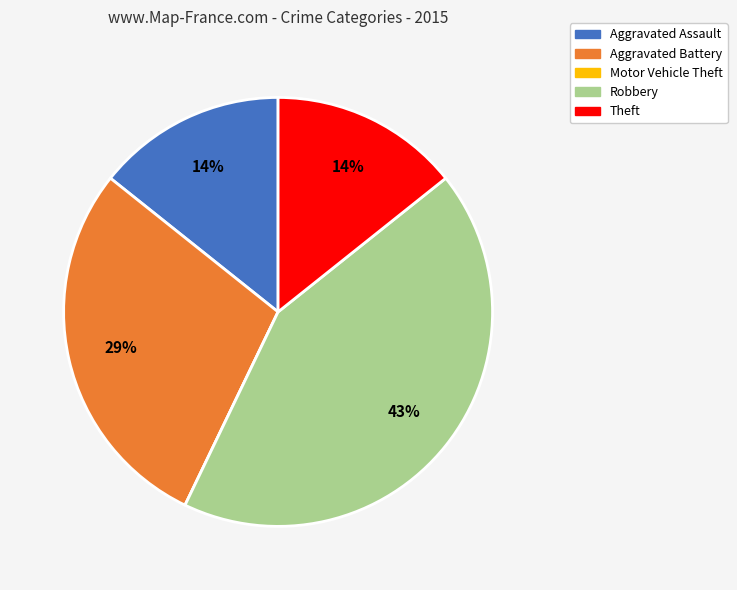

The Robbery slice represents 43% of the pie. True or false?

True